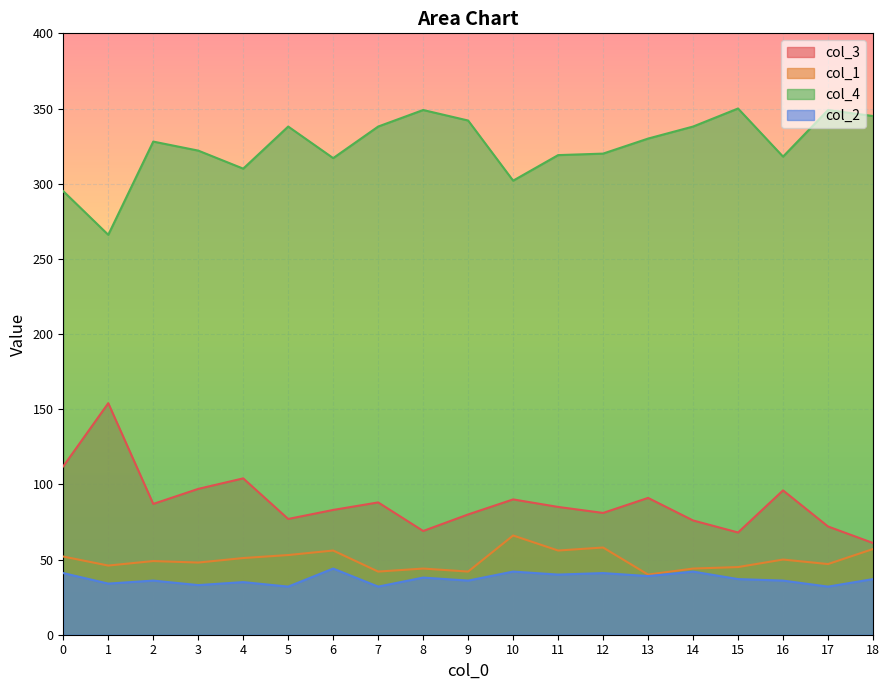

Reading left to right, transcribe all the data shown in this chart.

col_3: 0=112	1=154	2=87	3=97	4=104	5=77	6=83	7=88	8=69	9=80	10=90	11=85	12=81	13=91	14=76	15=68	16=96	17=72	18=61
col_1: 0=52	1=46	2=49	3=48	4=51	5=53	6=56	7=42	8=44	9=42	10=66	11=56	12=58	13=40	14=44	15=45	16=50	17=47	18=57
col_4: 0=295	1=266	2=328	3=322	4=310	5=338	6=317	7=338	8=349	9=342	10=302	11=319	12=320	13=330	14=338	15=350	16=318	17=349	18=345
col_2: 0=41	1=34	2=36	3=33	4=35	5=32	6=44	7=32	8=38	9=36	10=42	11=40	12=41	13=39	14=42	15=37	16=36	17=32	18=37